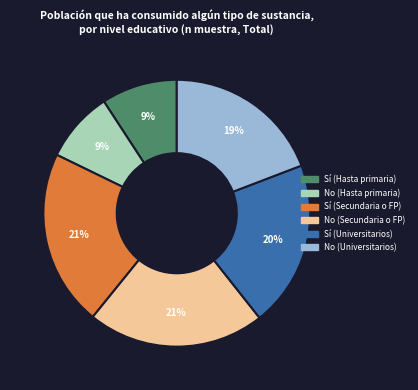

How many segments does this pie chart have?

6